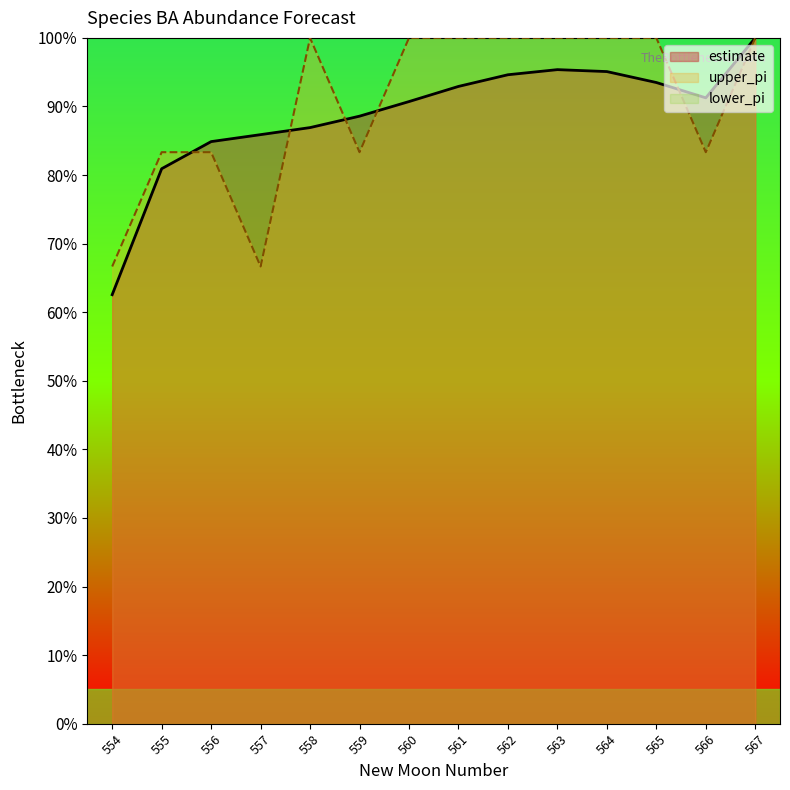

Is the value of estimate at 558 greater than the value of upper_pi at 563?

No